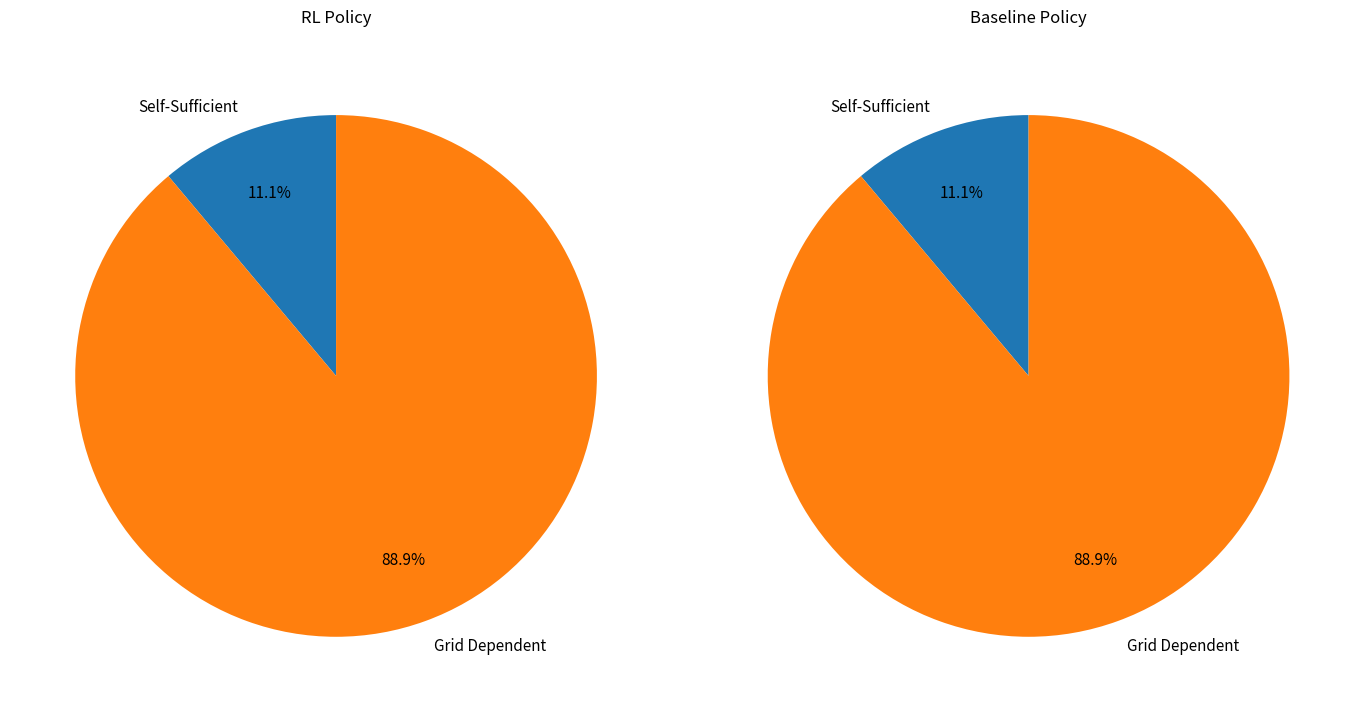

Is it true that 14 is 10% of the pie?

False